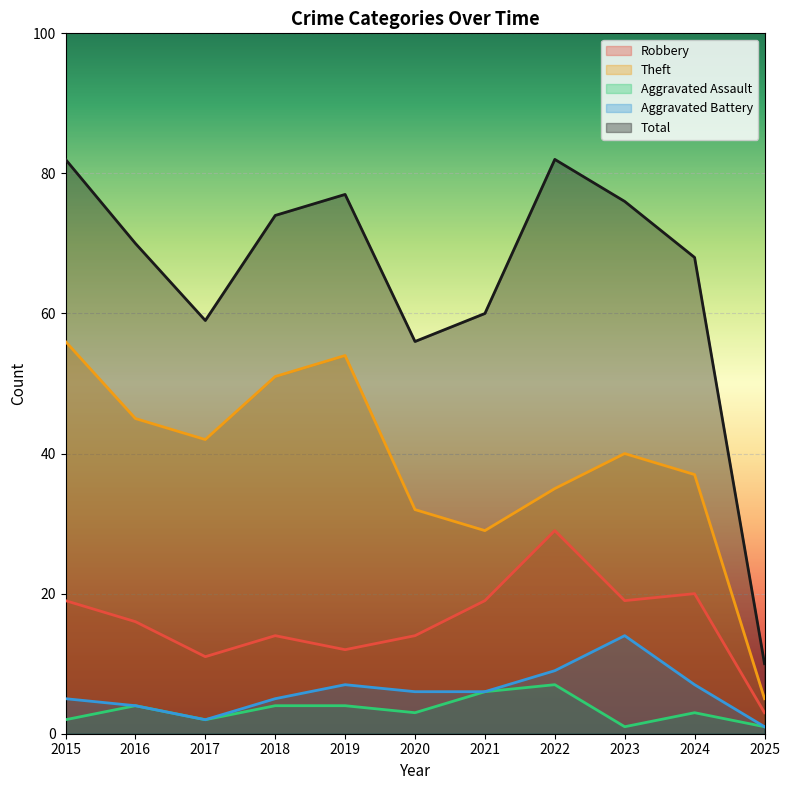

True or false: Theft and Total cross at least once.

False